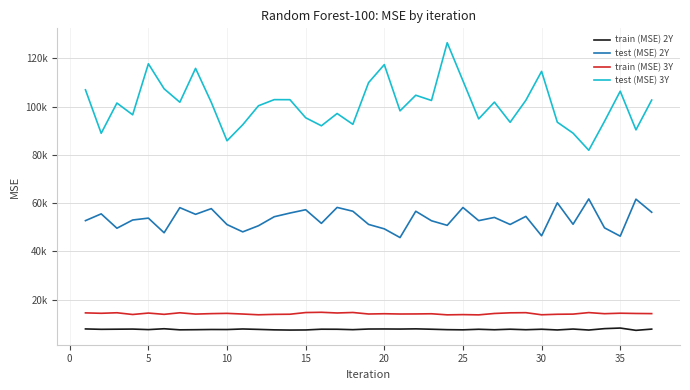

Does the chart have visible grid lines?

Yes